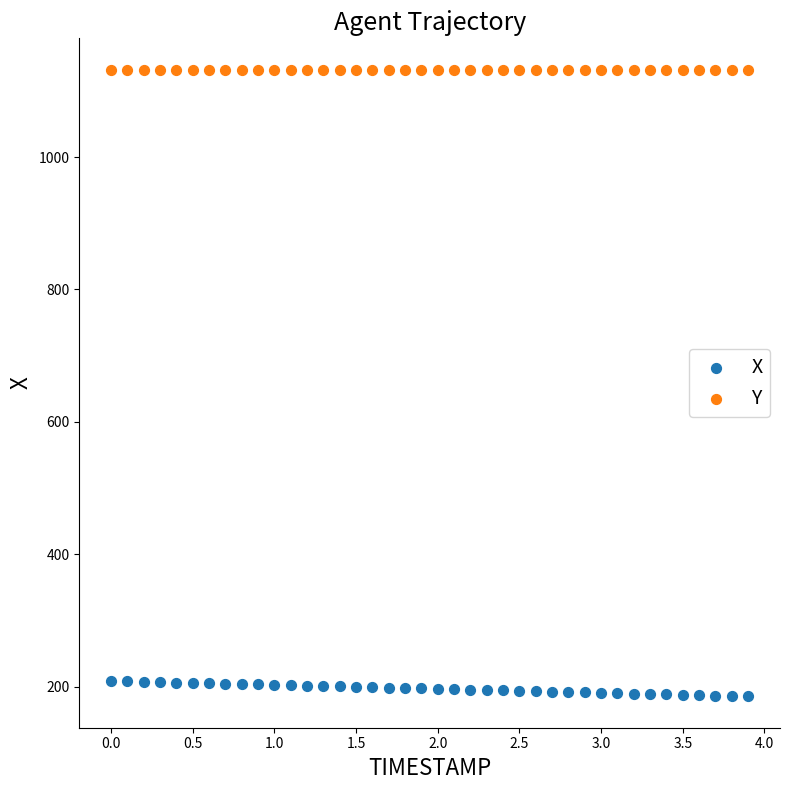

Across all data points, what is the range of X values (max minus min)?

3.9